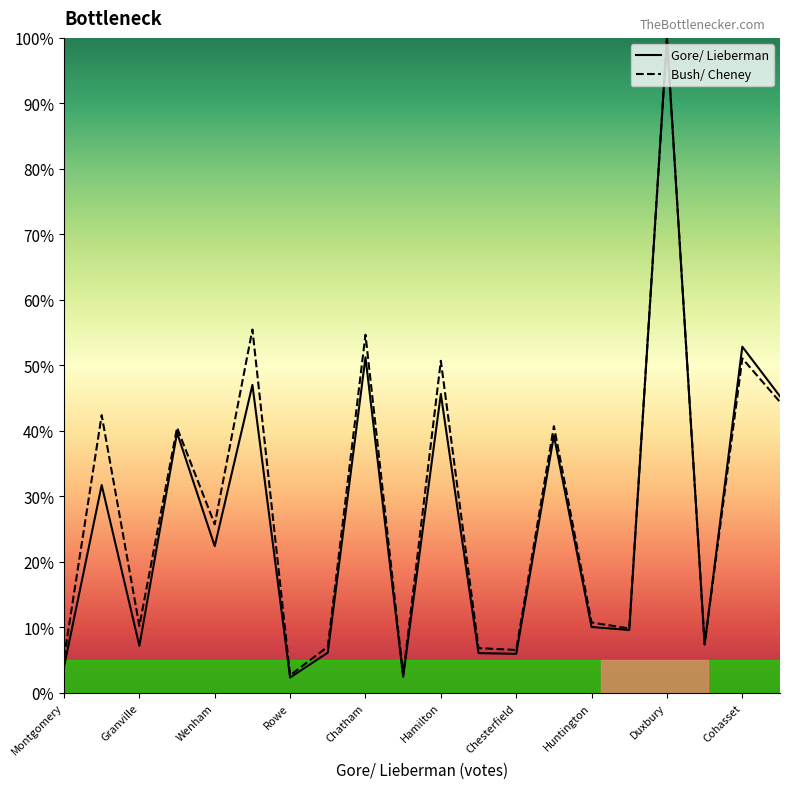

At Tolland, list the series in order from smallest to largest.

Gore/ Lieberman, Bush/ Cheney